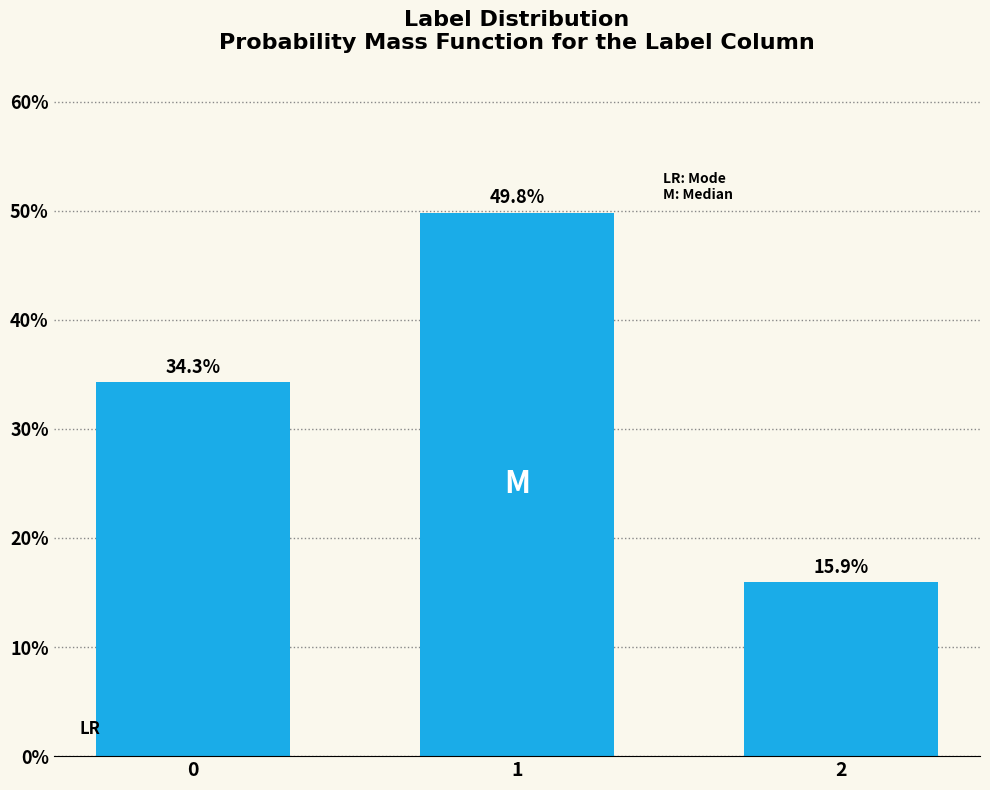

Reading left to right, extract all data points from this chart.

34.3	49.8	15.9